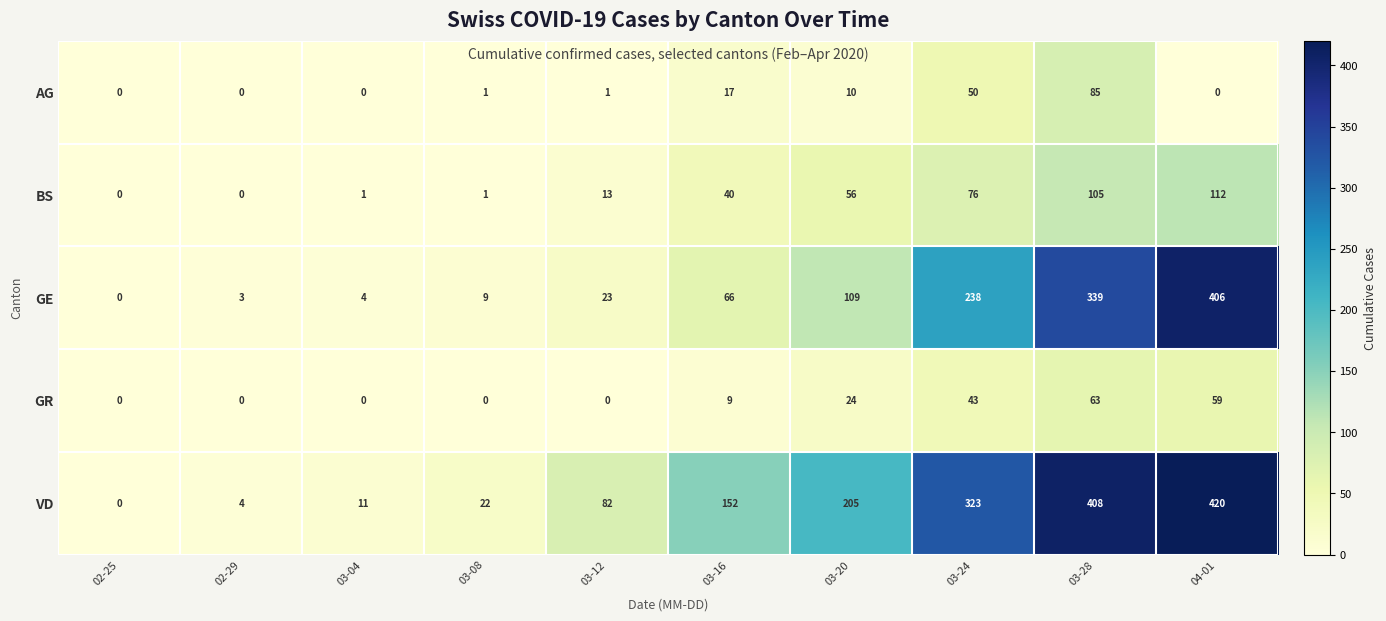

How many distinct data groups are displayed?

5